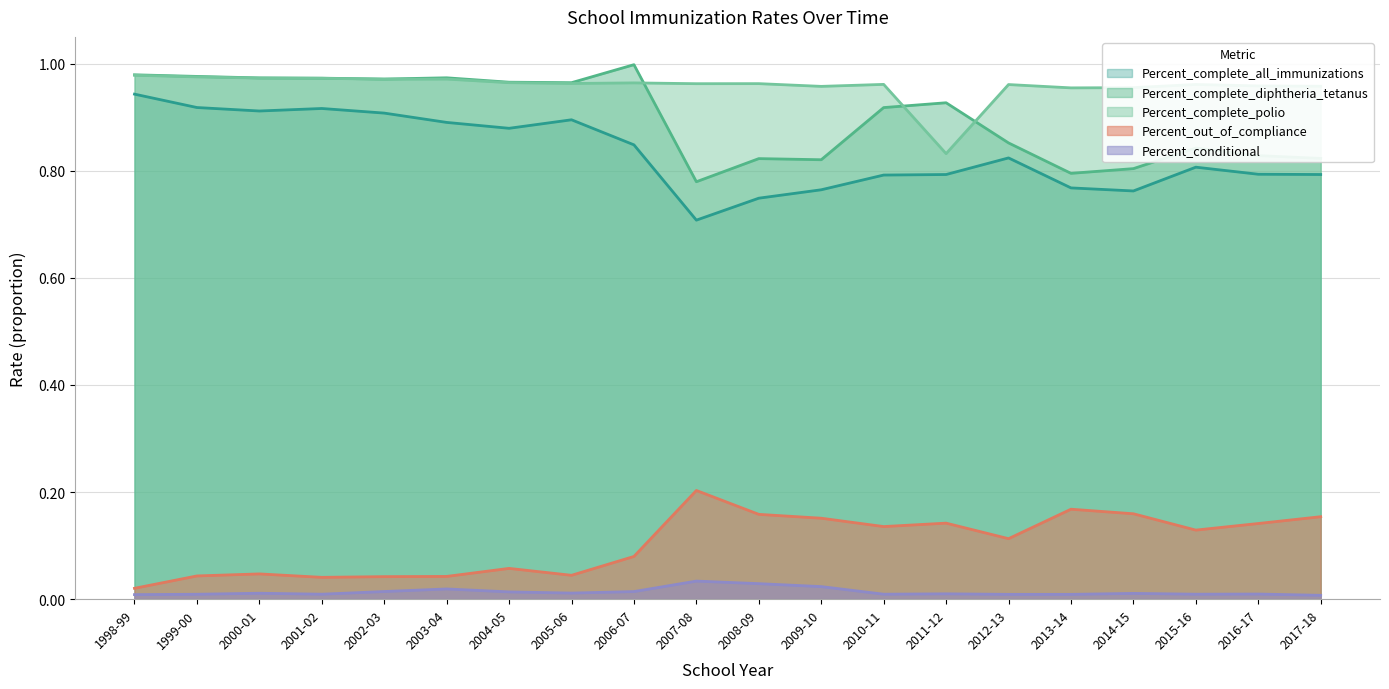

What is the maximum value shown in the chart?

1.0